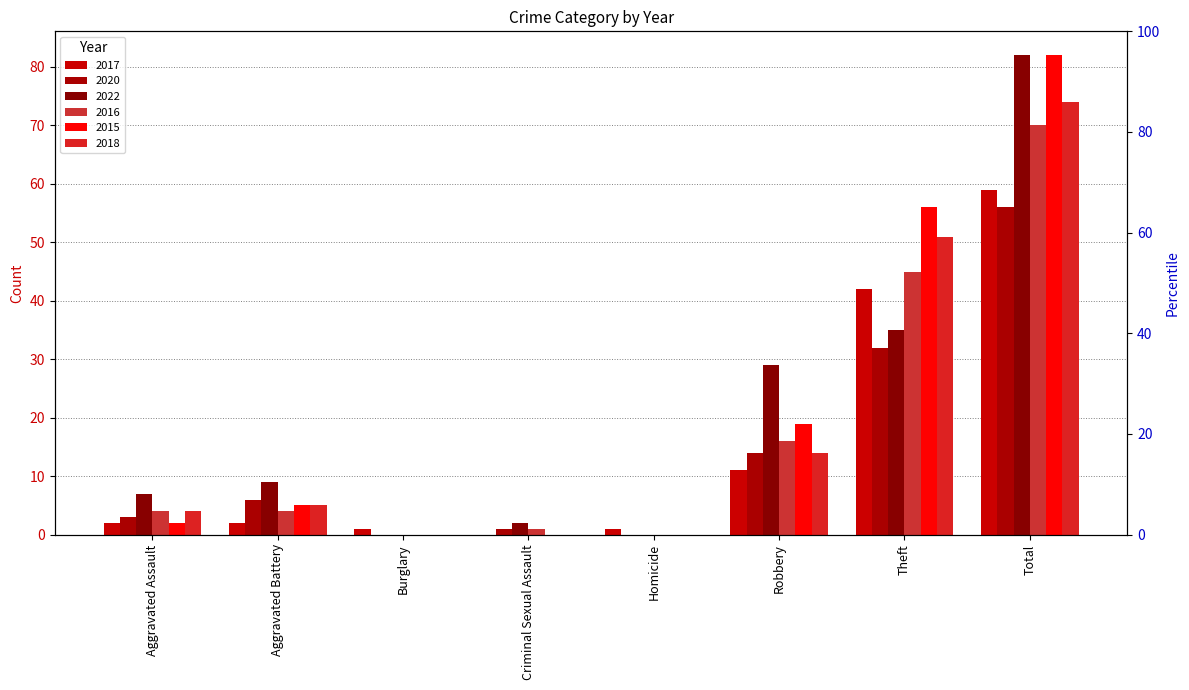

How many positive values does the 2017 series have?

7